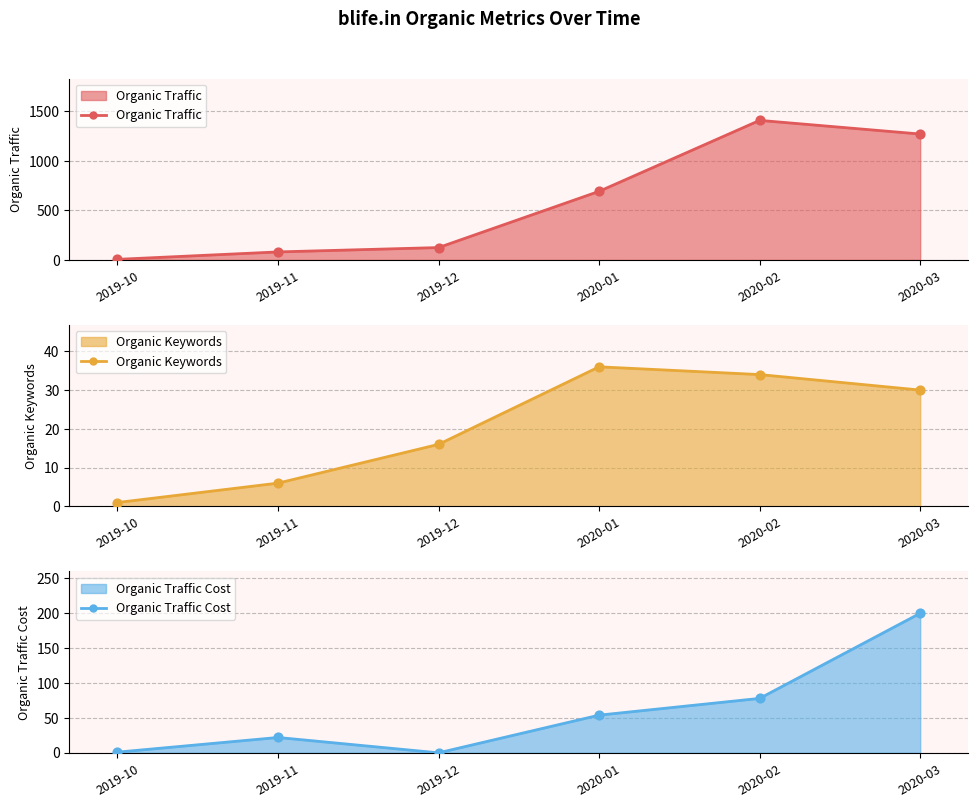

Which series has the largest Y range (max minus min)?

Organic Traffic